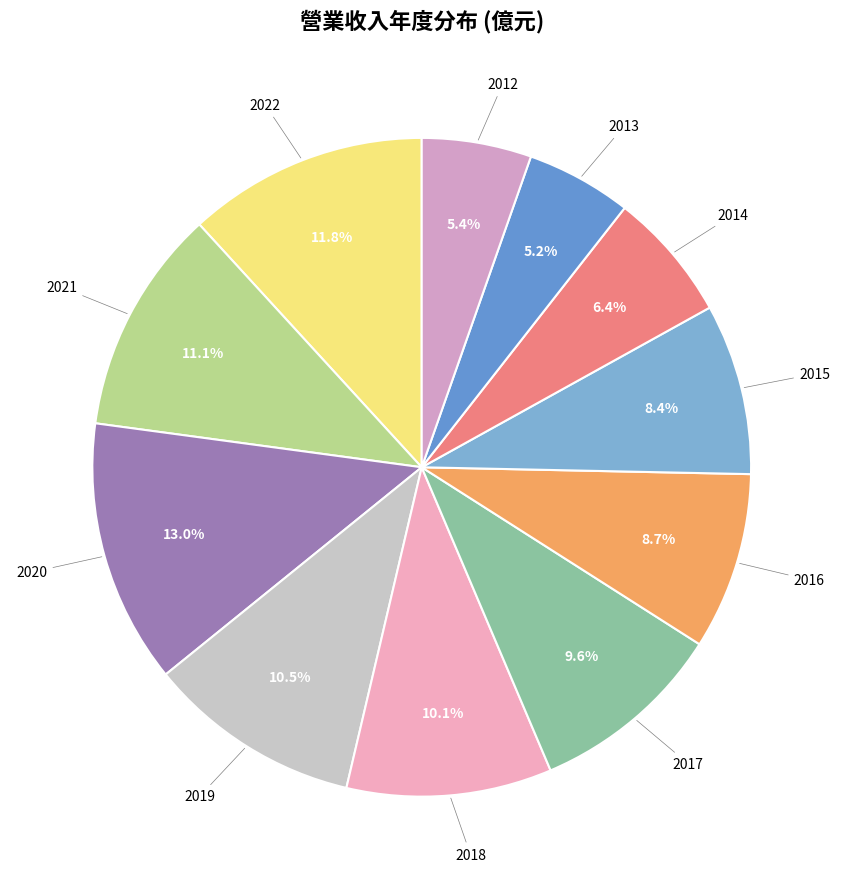

The 2020 slice represents 13% of the pie. True or false?

True